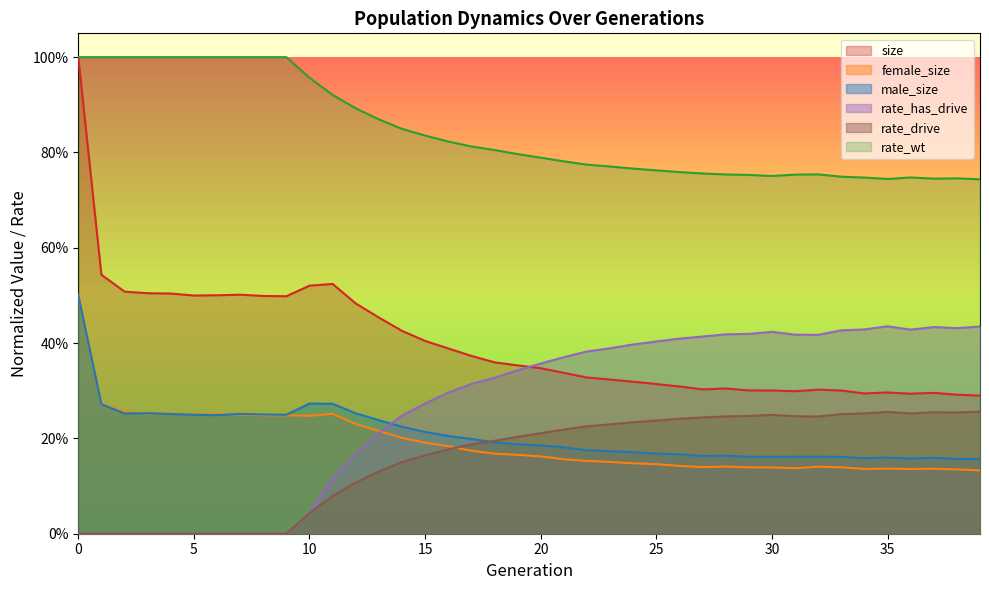

After their last crossing, which series has the higher values: rate_has_drive or female_size?

rate_has_drive